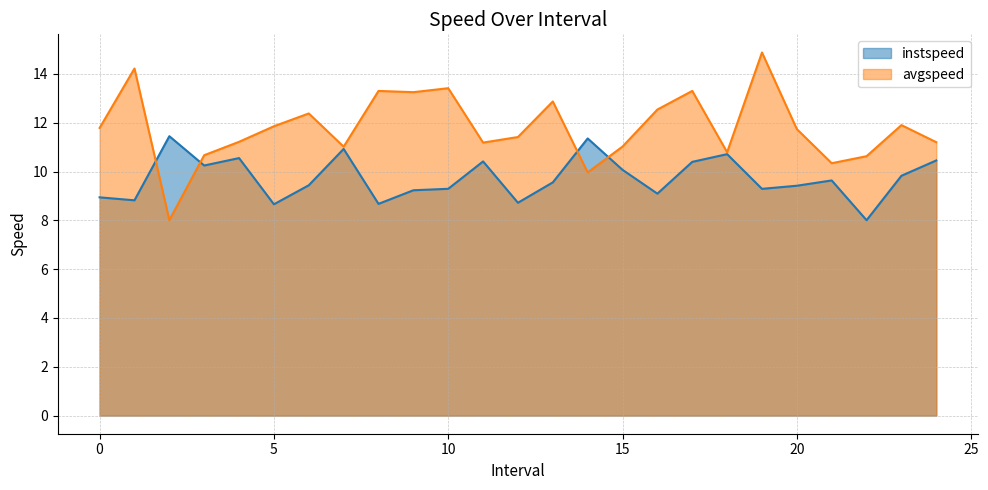

Rank the series by their maximum value, from highest to lowest.

avgspeed, instspeed